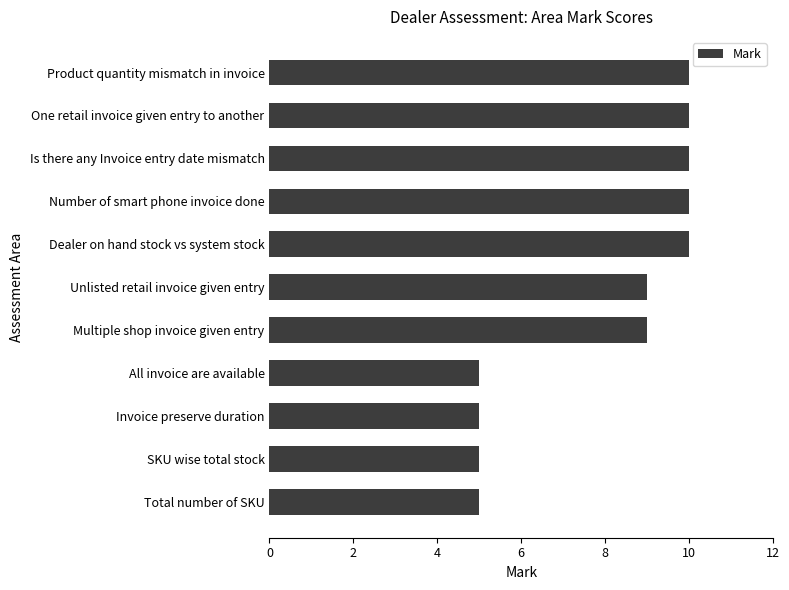

True or false: the data shows 10 at Number of smart phone invoice done.

True